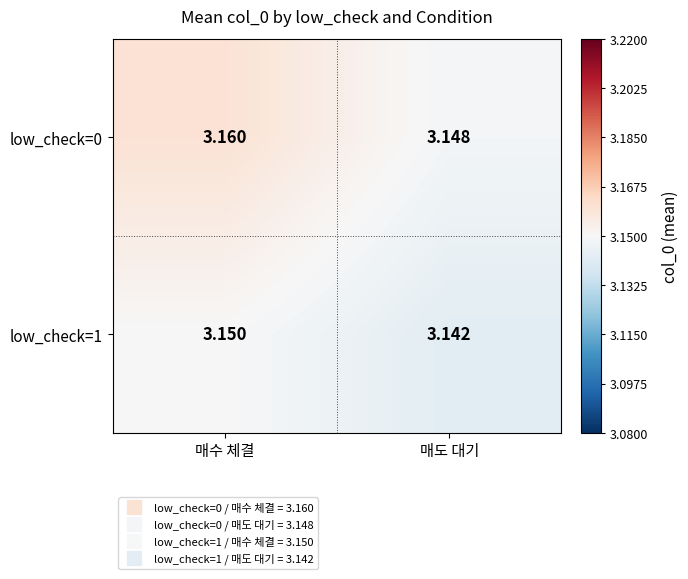

At how many categories does at least one series exceed 3?

2